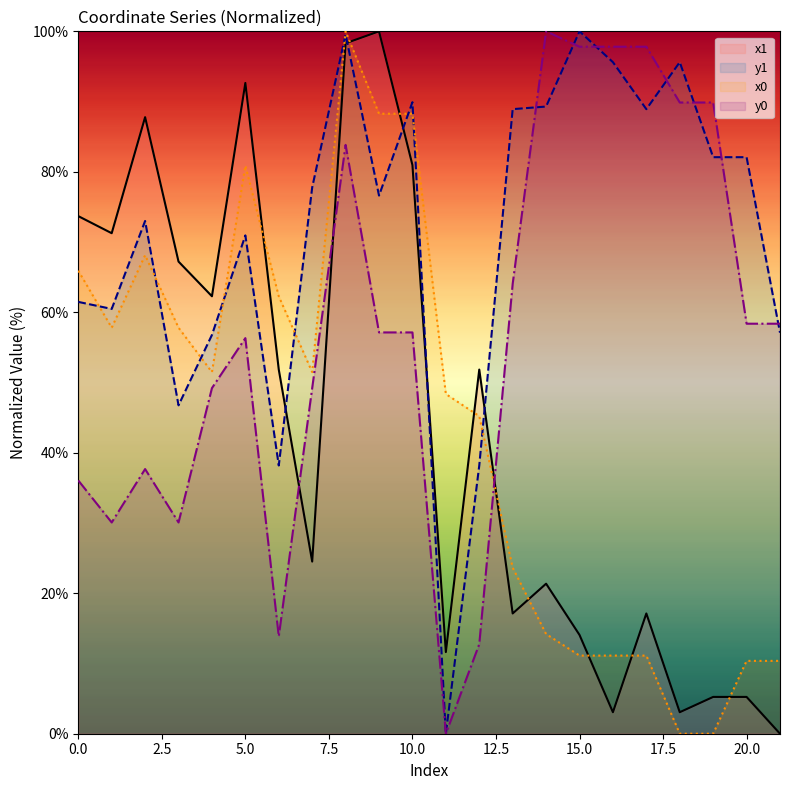

Which has a higher value, 15 or 1?

1